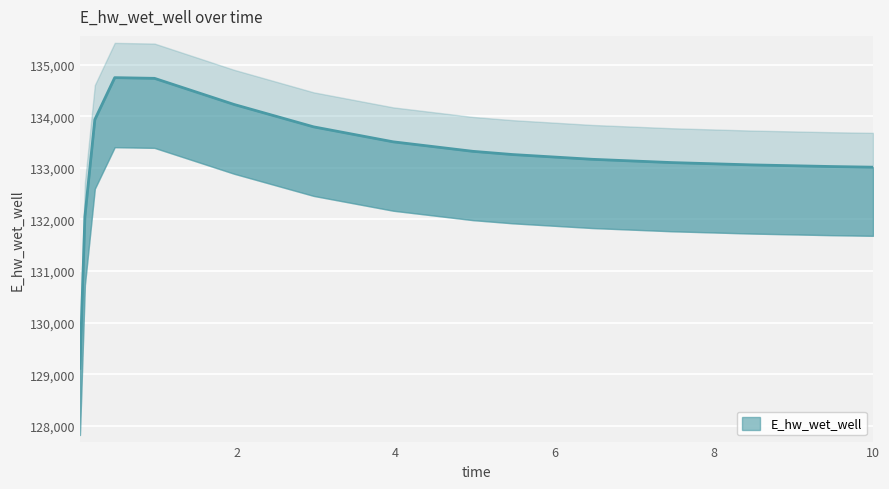

At which category does the data reach its first local peak?

0.46875